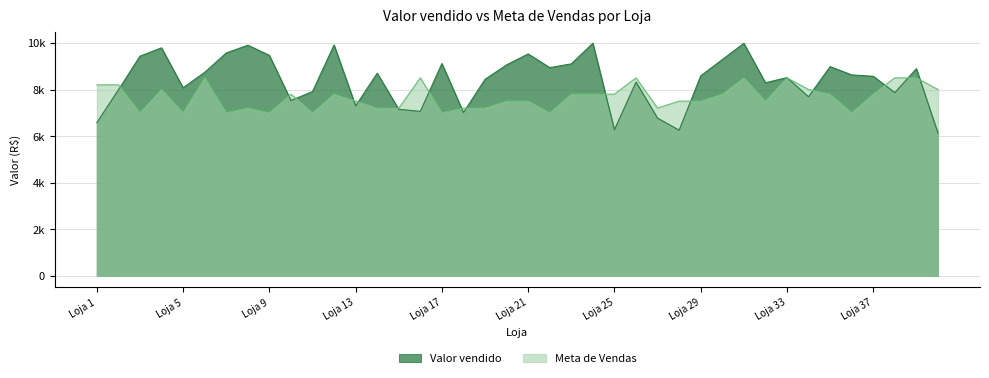

True or false: Valor vendido has more than 0 interior local peaks.

True